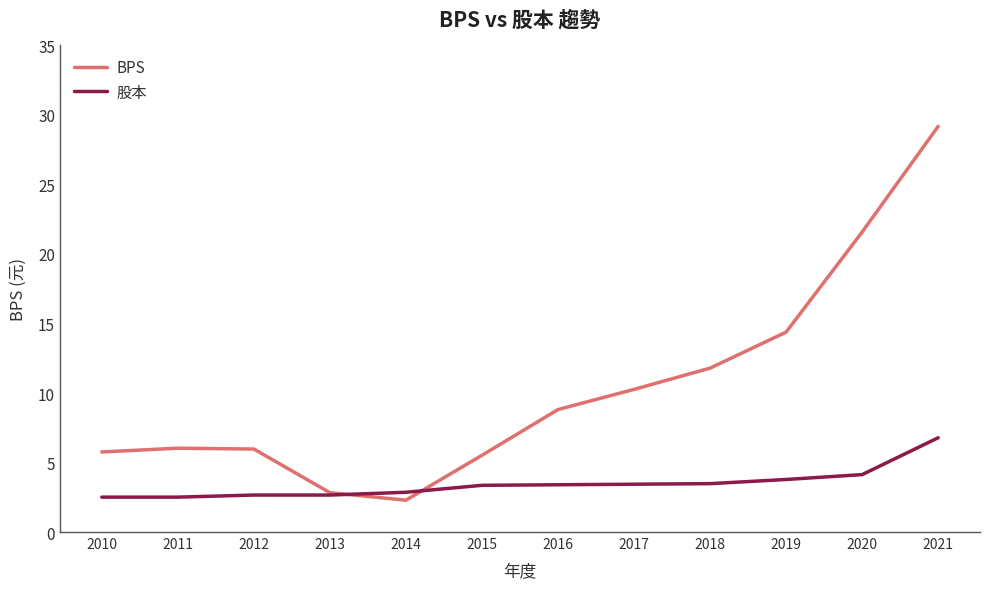

Where is BPS nearest to the value 15?

2019